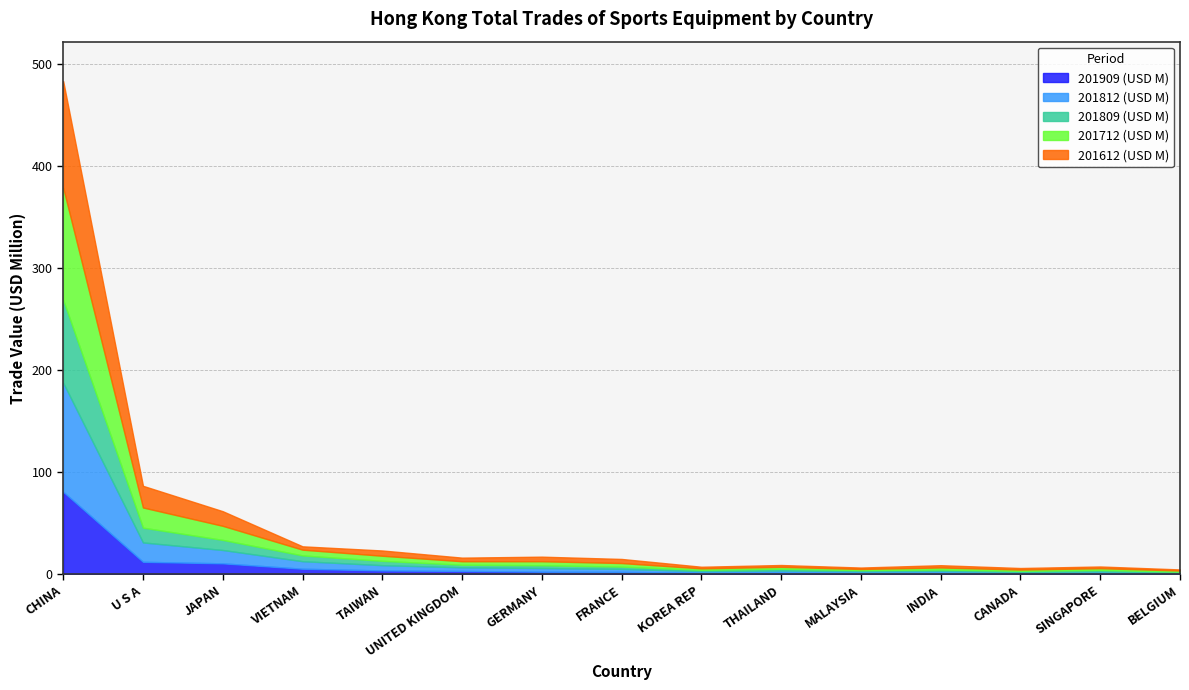

Rank the categories by 201712 (USD M) value from highest to lowest.

CHINA, U S A, JAPAN, VIETNAM, TAIWAN, GERMANY, FRANCE, UNITED KINGDOM, INDIA, THAILAND, SINGAPORE, KOREA REP, CANADA, MALAYSIA, BELGIUM